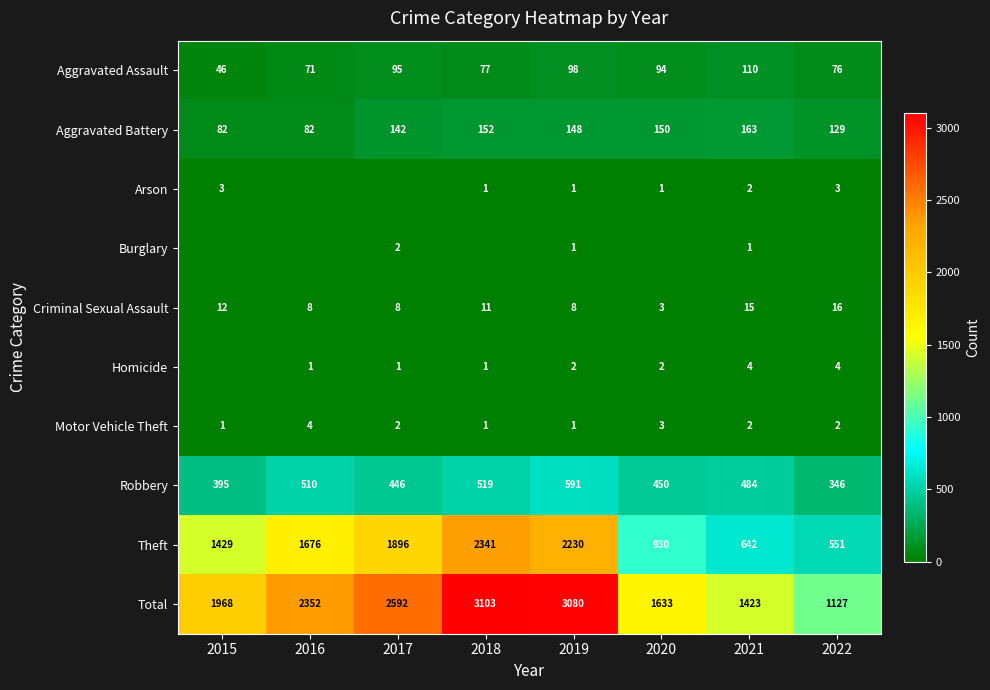

At which label is Aggravated Assault closest to 78?

2018